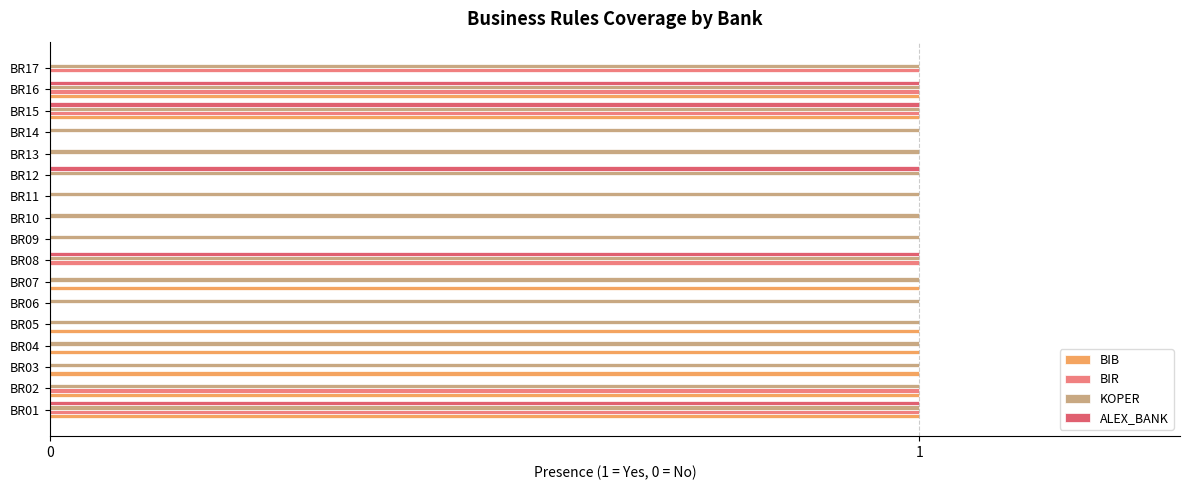

How many series are shown in this chart?

4